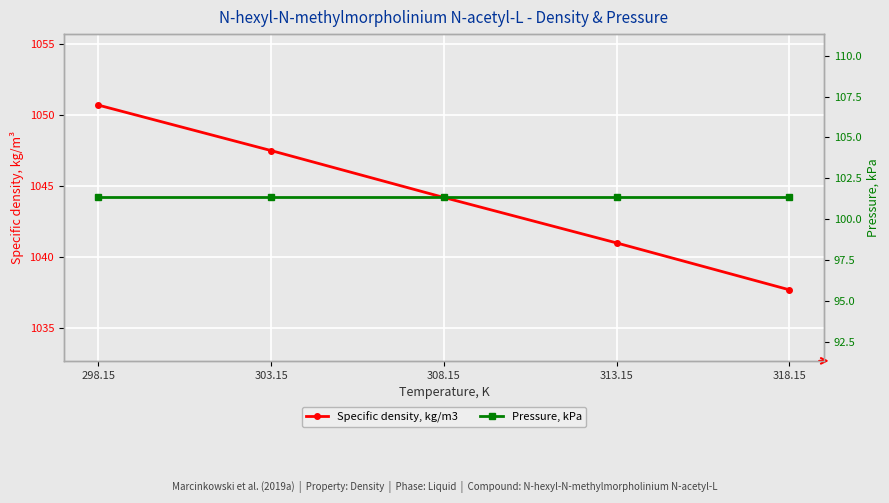

Reading left to right, list all the values displayed in this chart.

Specific density, kg/m3: 298.15=1050.7	303.15=1047.5	308.15=1044.2	313.15=1041.0	318.15=1037.7
Pressure, kPa: 298.15=101.3	303.15=101.3	308.15=101.3	313.15=101.3	318.15=101.3